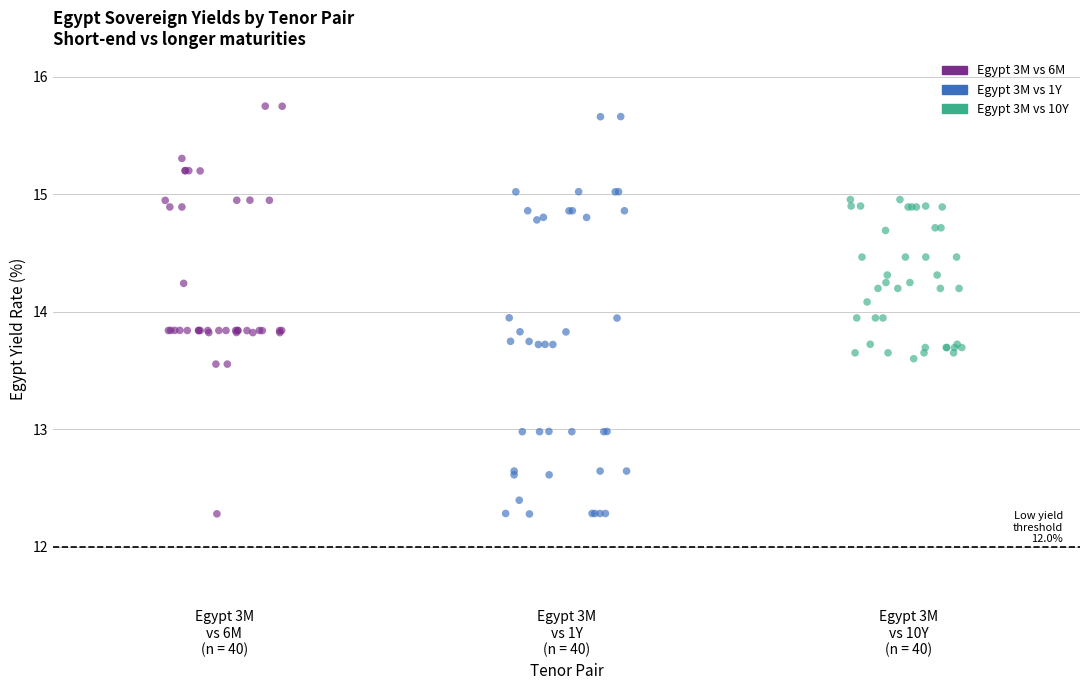

Which series contains the highest Y value?

Egypt 3M vs 6M